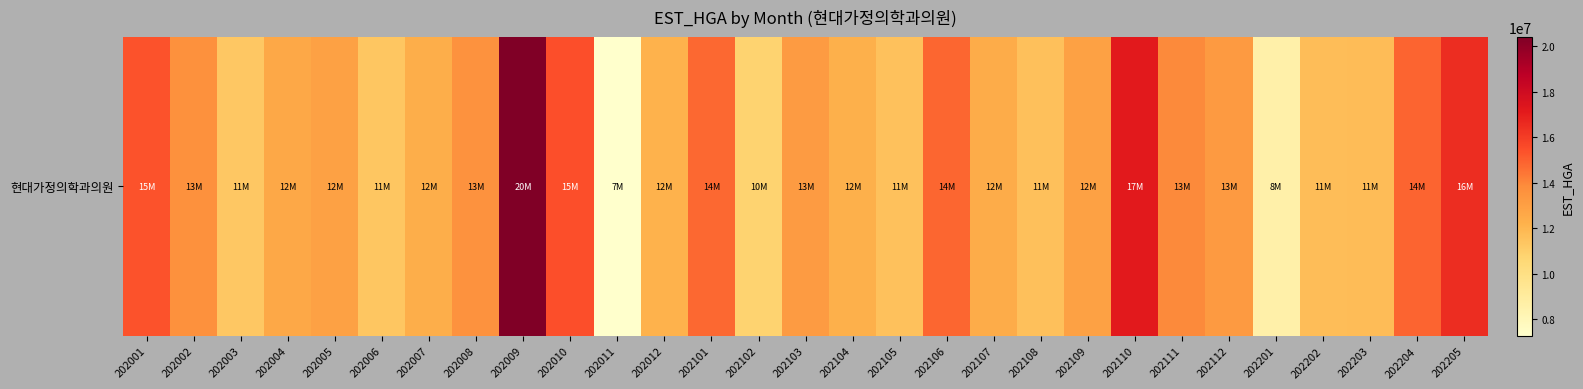

What is the change in value from 202102 to 202203?

+993099